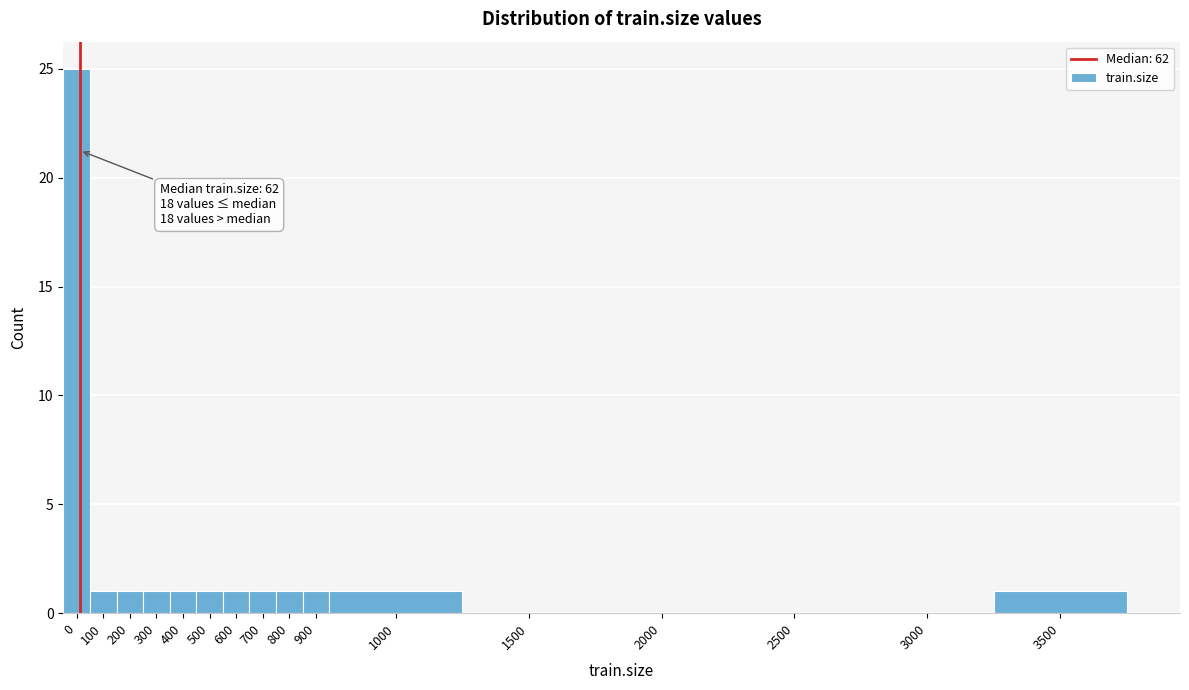

Reading left to right, transcribe all the data shown in this chart.

0=25	100=1	200=1	300=1	400=1	500=1	600=1	700=1	800=1	900=1	1000=1	1500=0	2000=0	2500=0	3000=0	3500=1